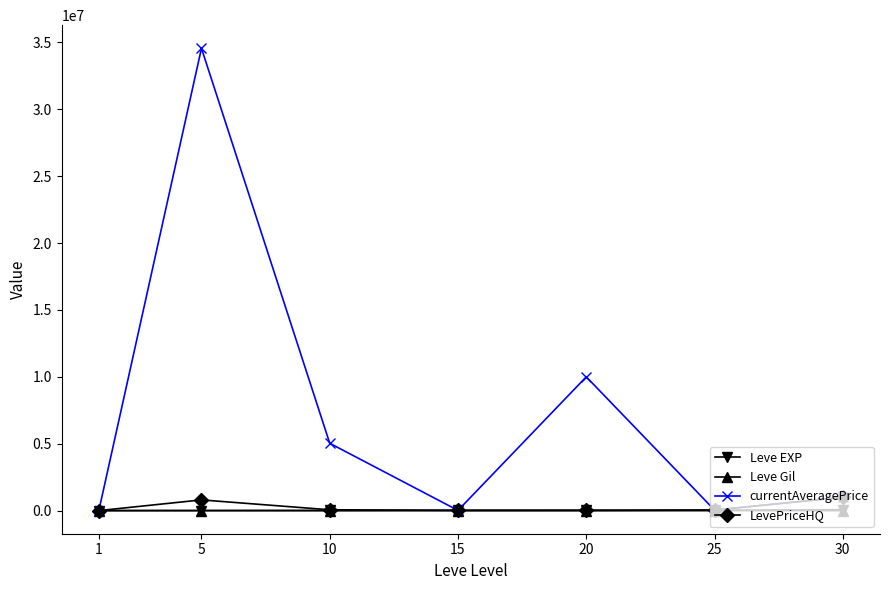

Where do Leve EXP and currentAveragePrice first cross each other?

1 and 5